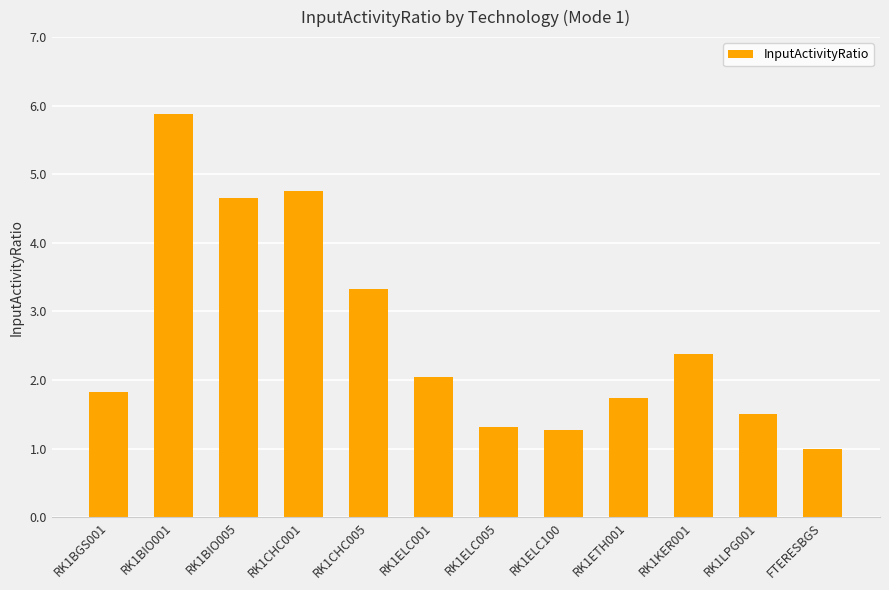

Are the bars horizontal?

No